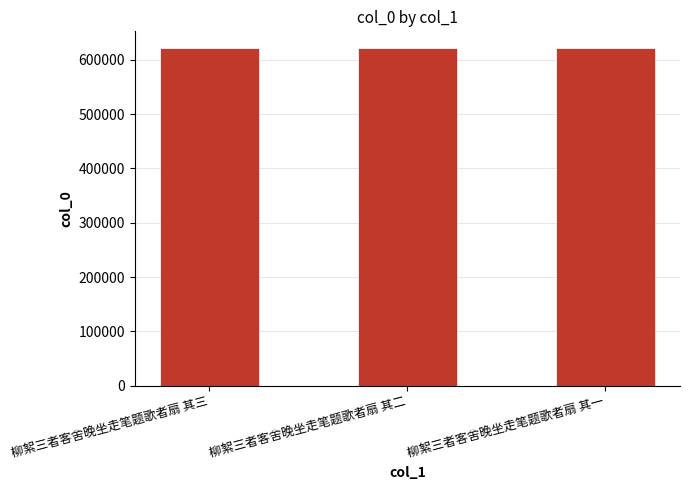

How many data points are less than 621332?

1